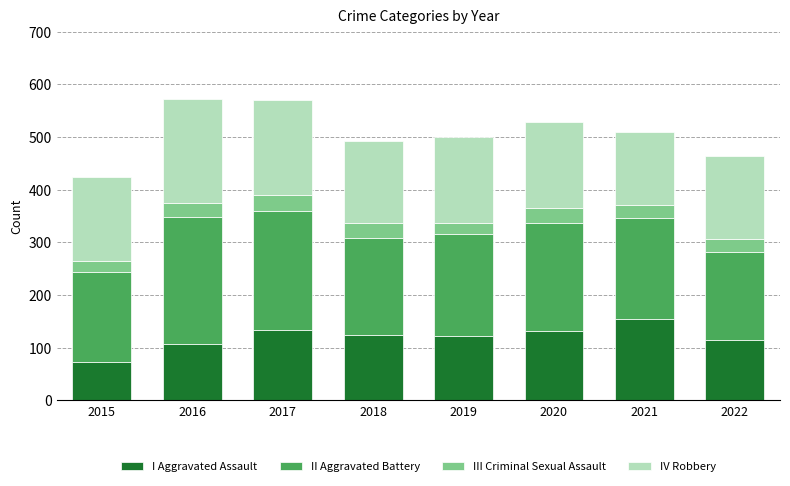

How many distinct data groups are displayed?

4